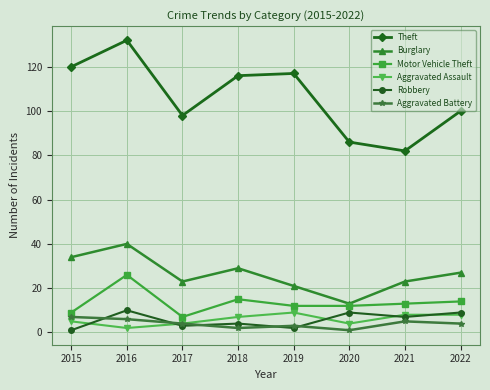

What is the sum of the Robbery values at 2019 and 2021?

9